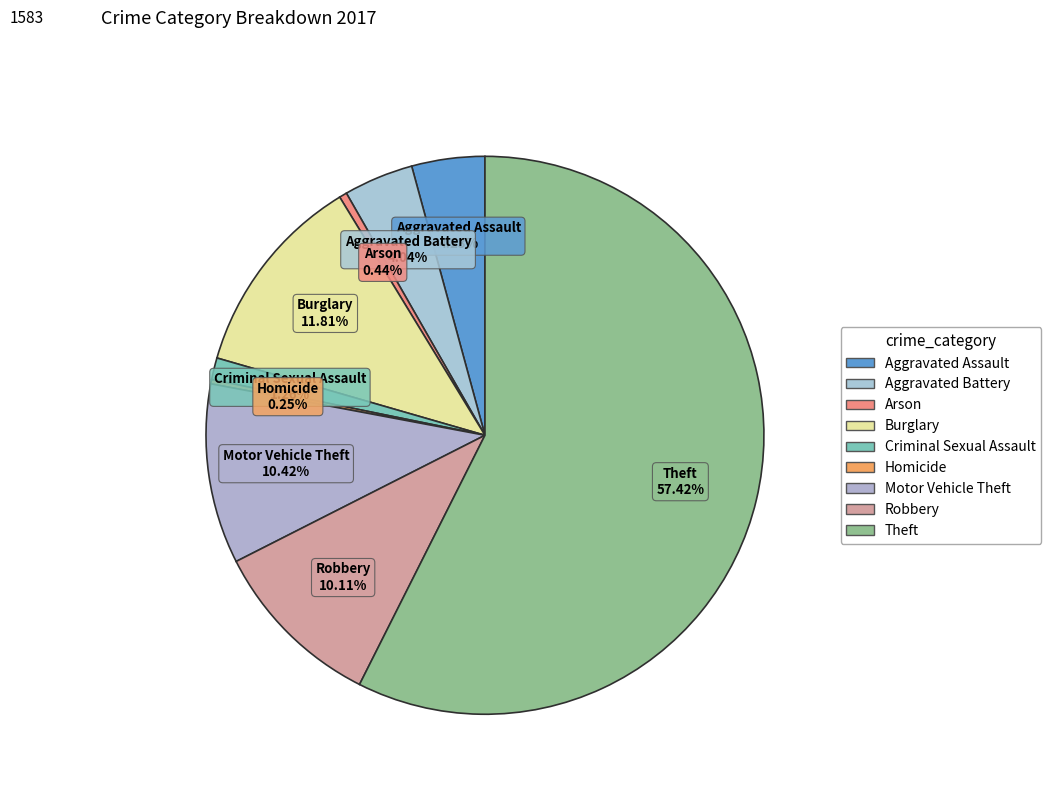

Combined, do Burglary and Arson account for over 50%?

No